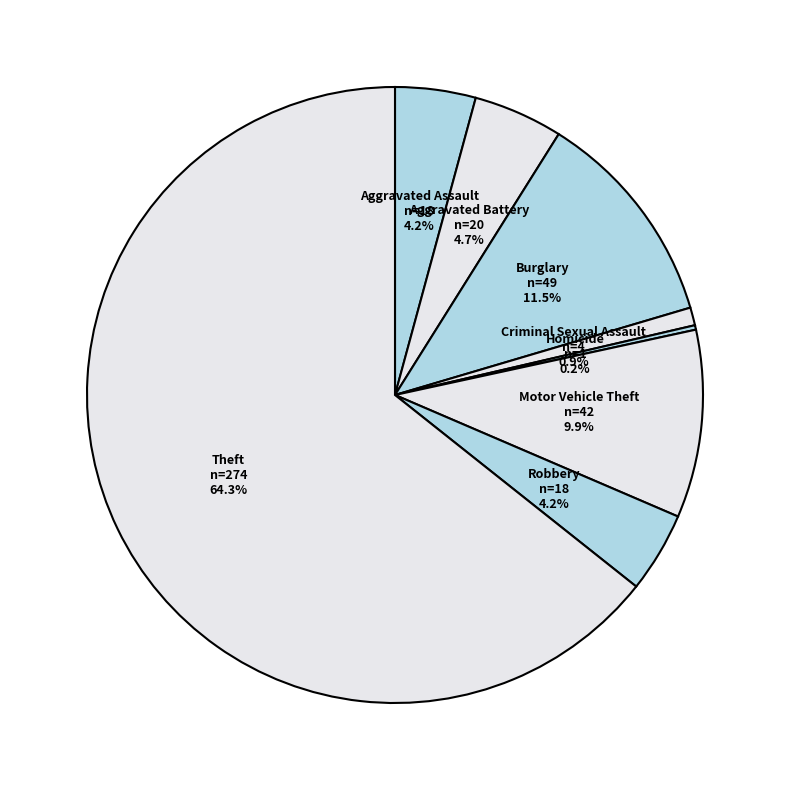

To the nearest percent, what is the difference between the largest and smallest slice percentages?

64%